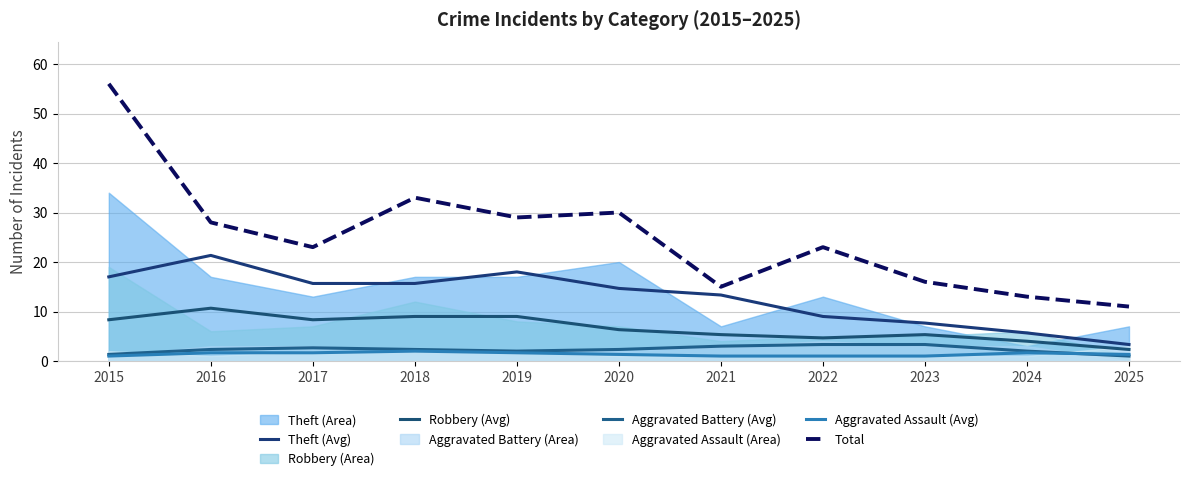

True or false: Total and Robbery (Avg) cross at least once.

False